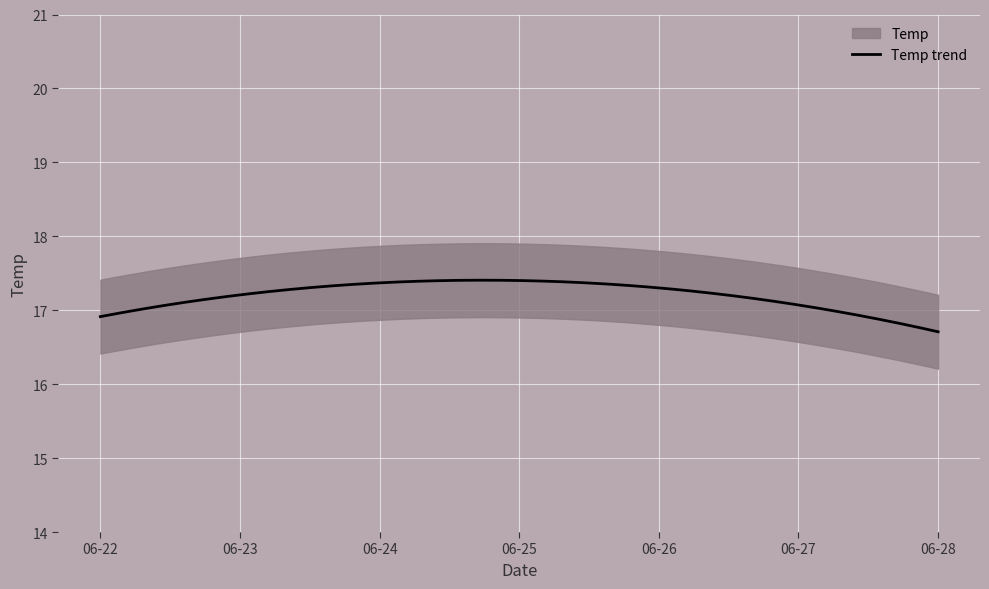

What is the maximum value shown in the chart?

17.5